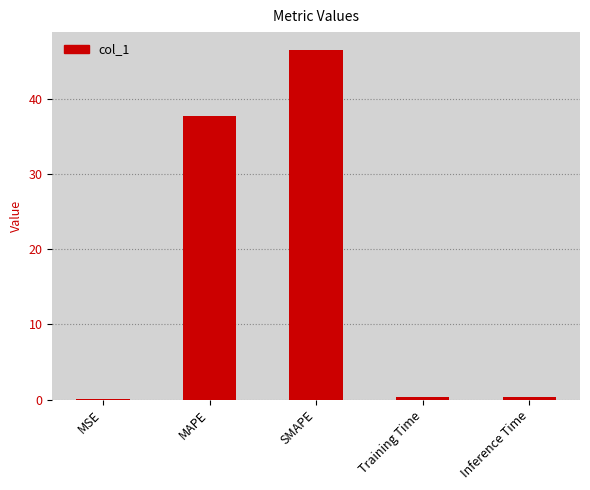

Which has a higher value, SMAPE or Training Time?

SMAPE